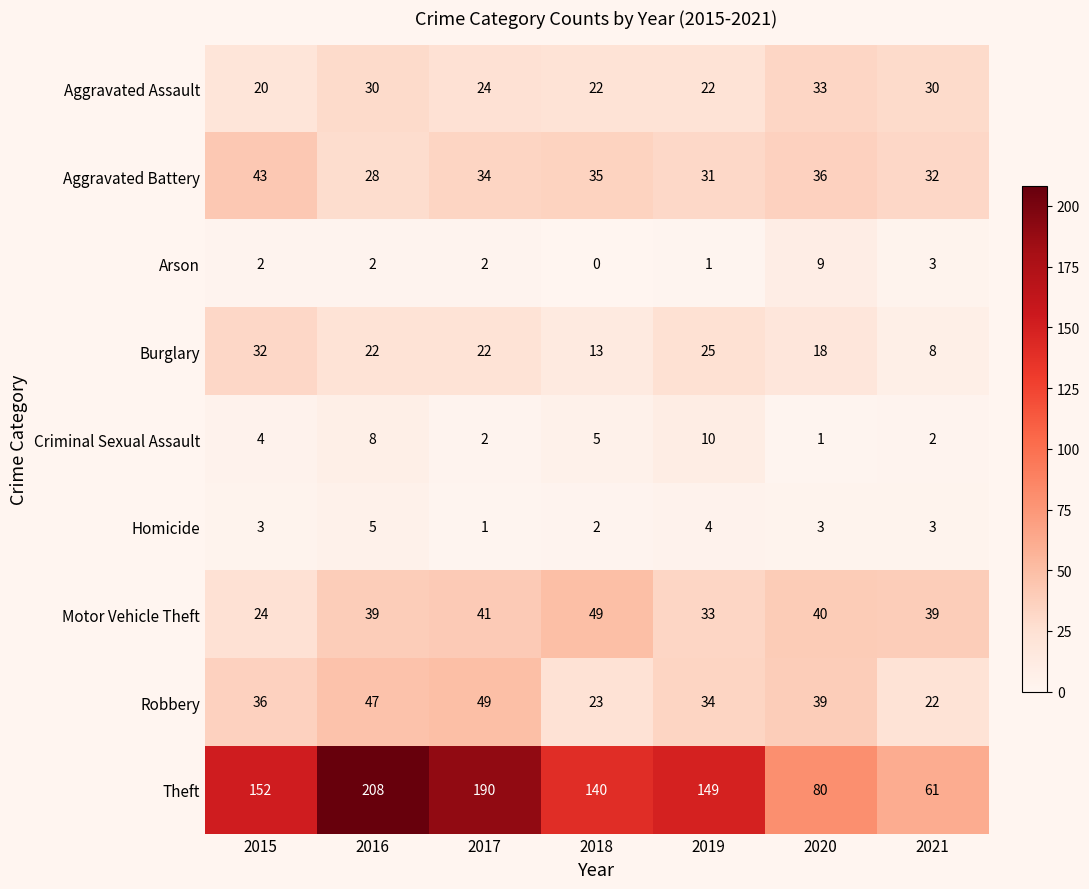

What is the spread (max minus min) of values at 2015?

150